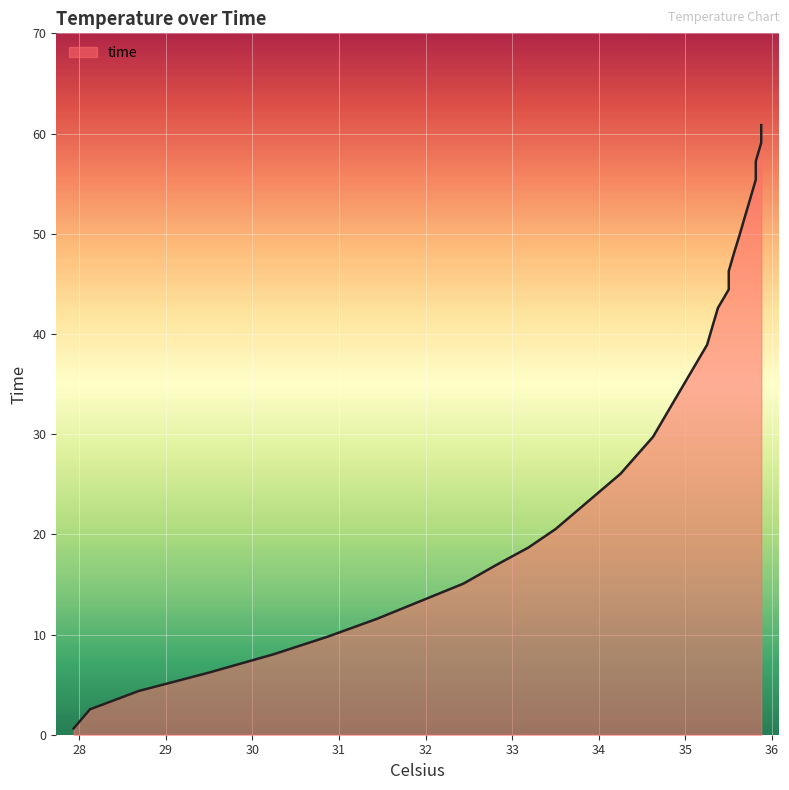

How many lines are shown in the chart?

1